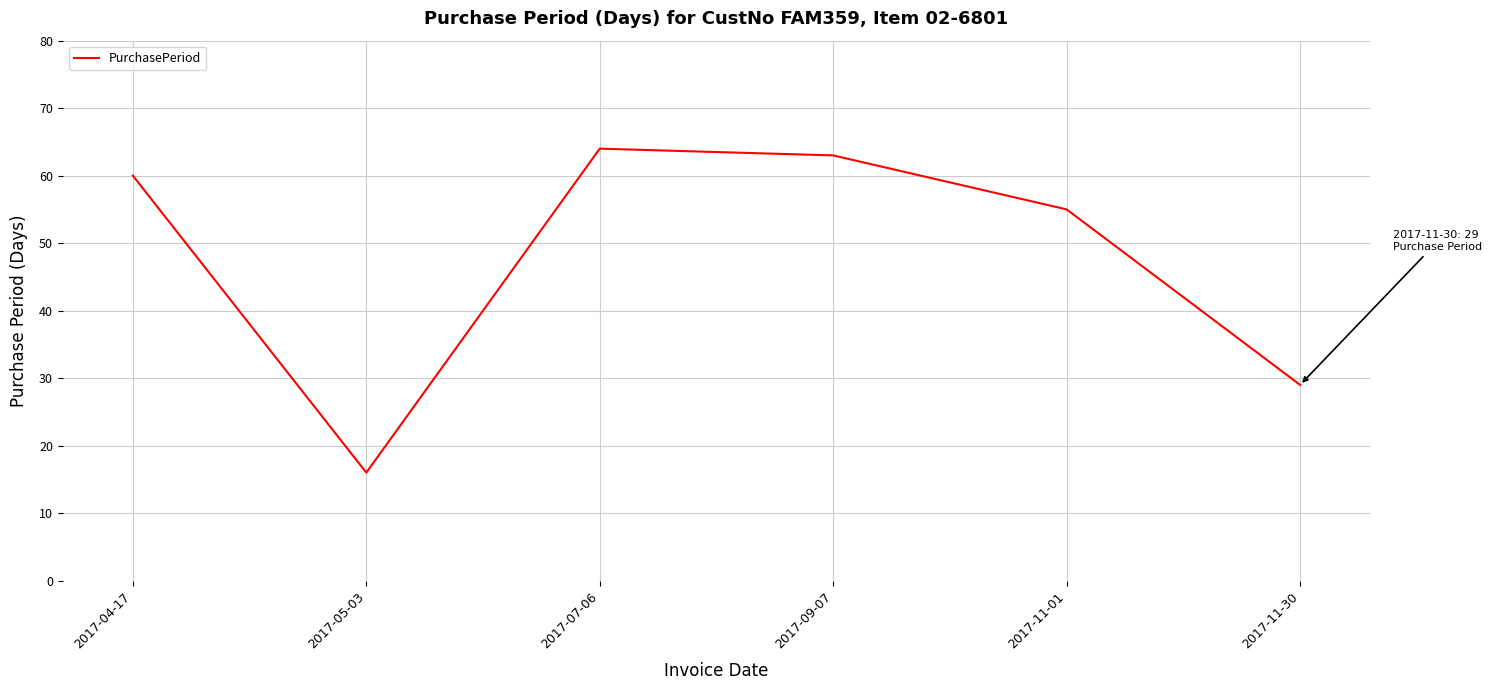

The value at 2017-05-03 is 4. True or false?

False